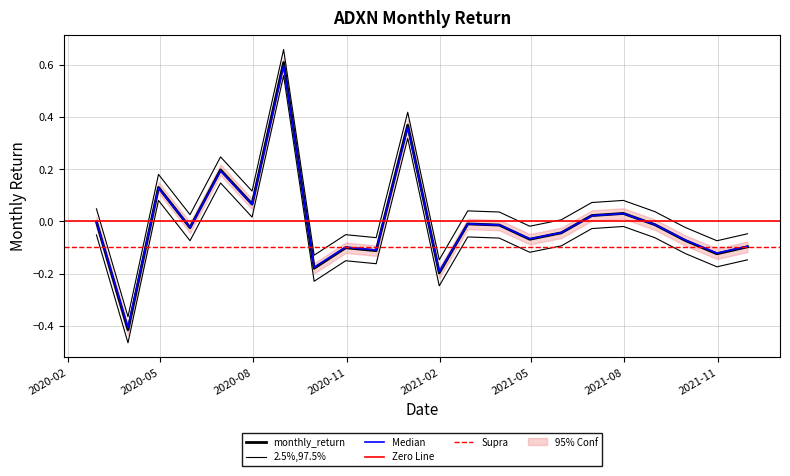

How many values are below zero?

15